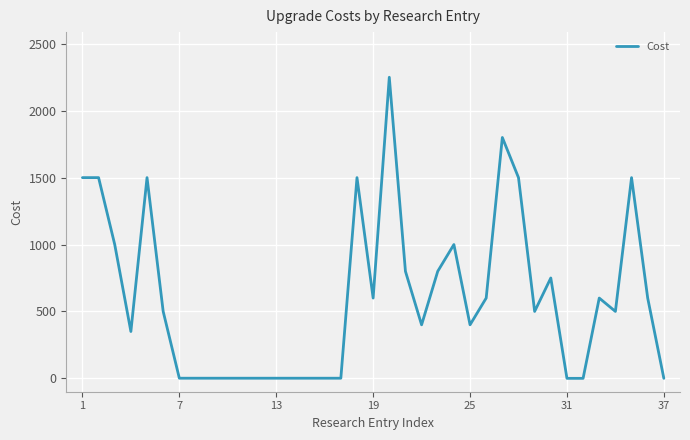

What is the greatest value displayed?

2250